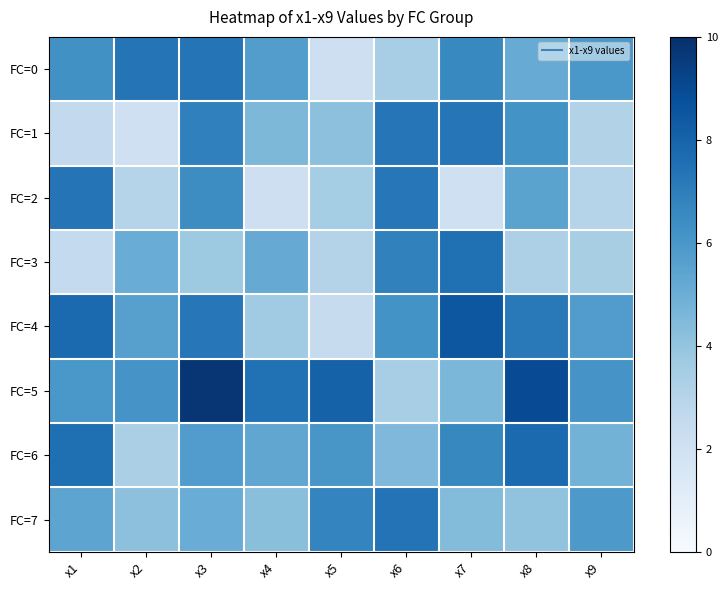

Which series has the largest total across all categories?

FC=5